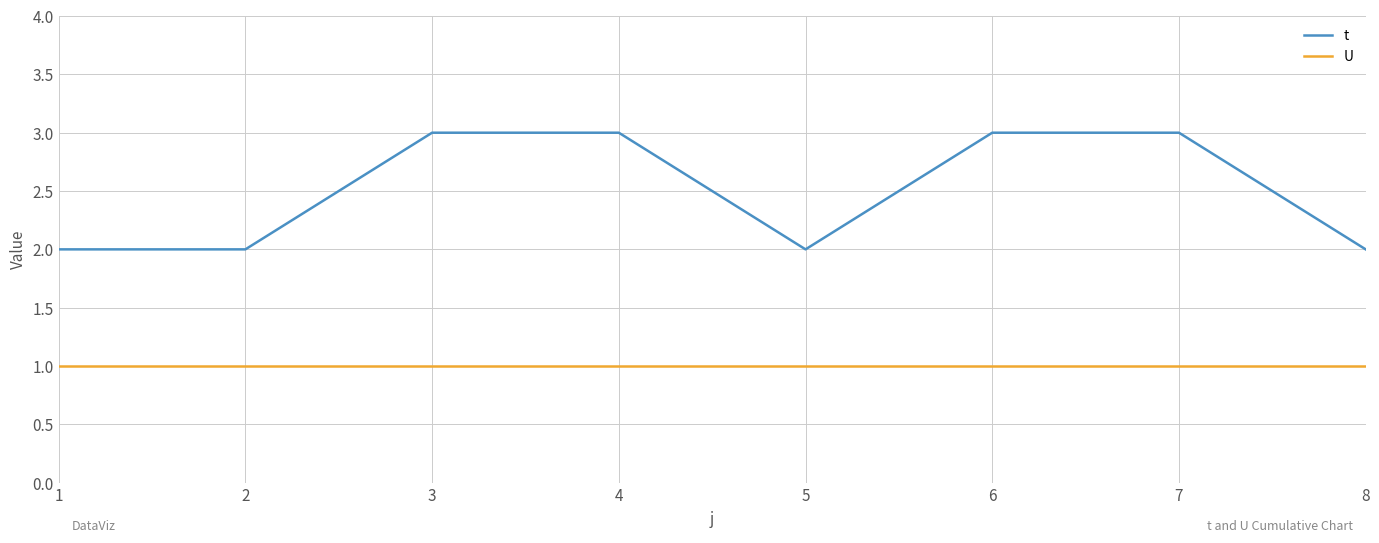

True or false: U and t intersect in this chart.

False